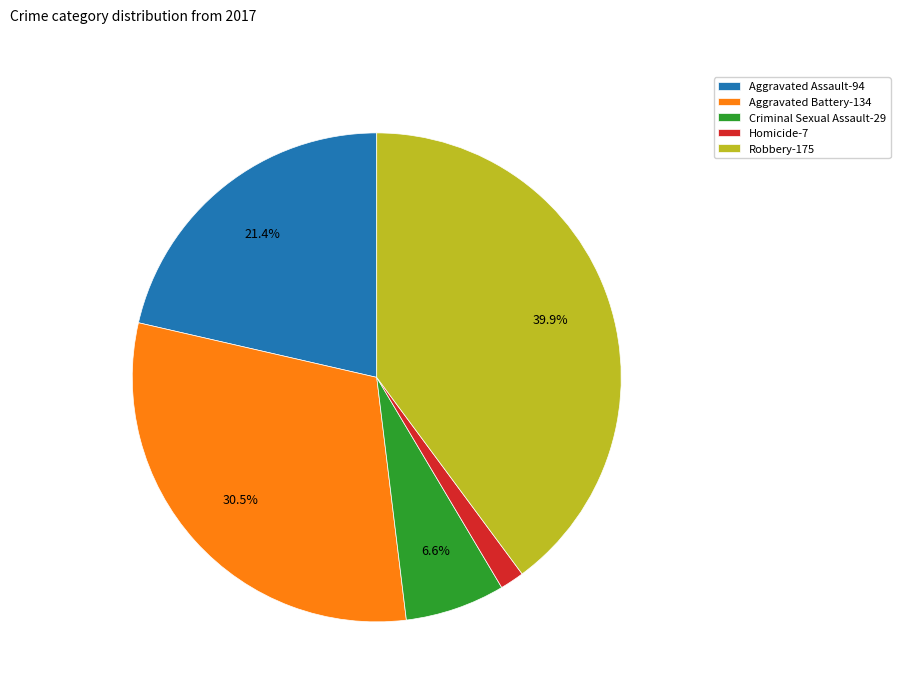

How many slices are in this pie chart?

5